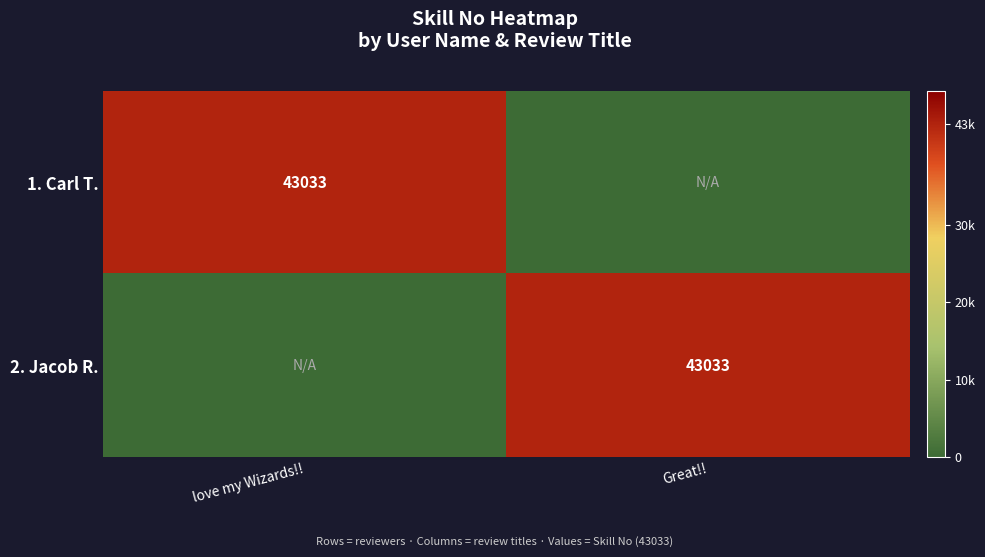

True or false: 2. Jacob R. has a value of 43033 at Great!!.

True